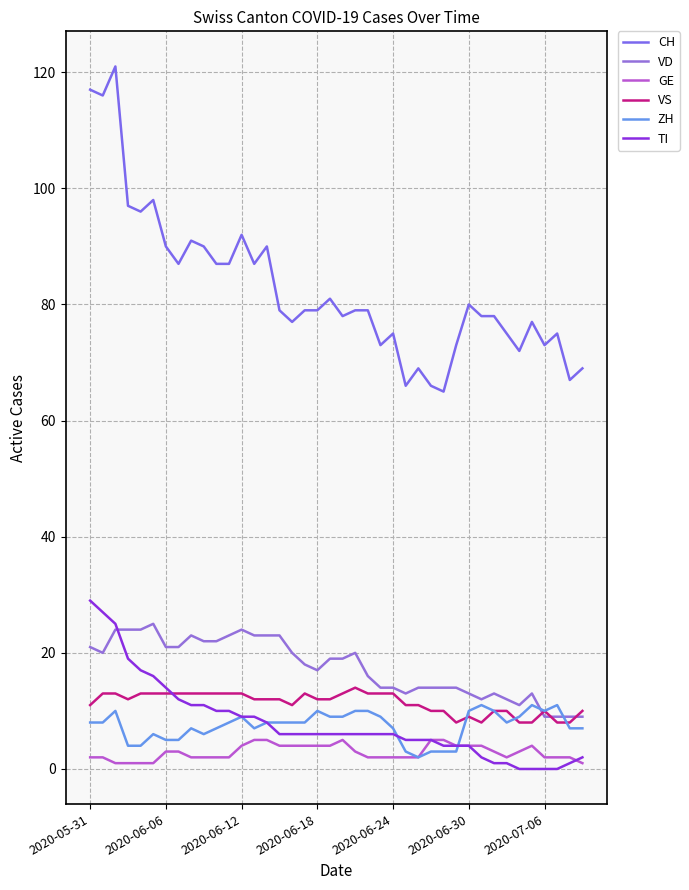

Is this an area chart (filled region under the line)?

No